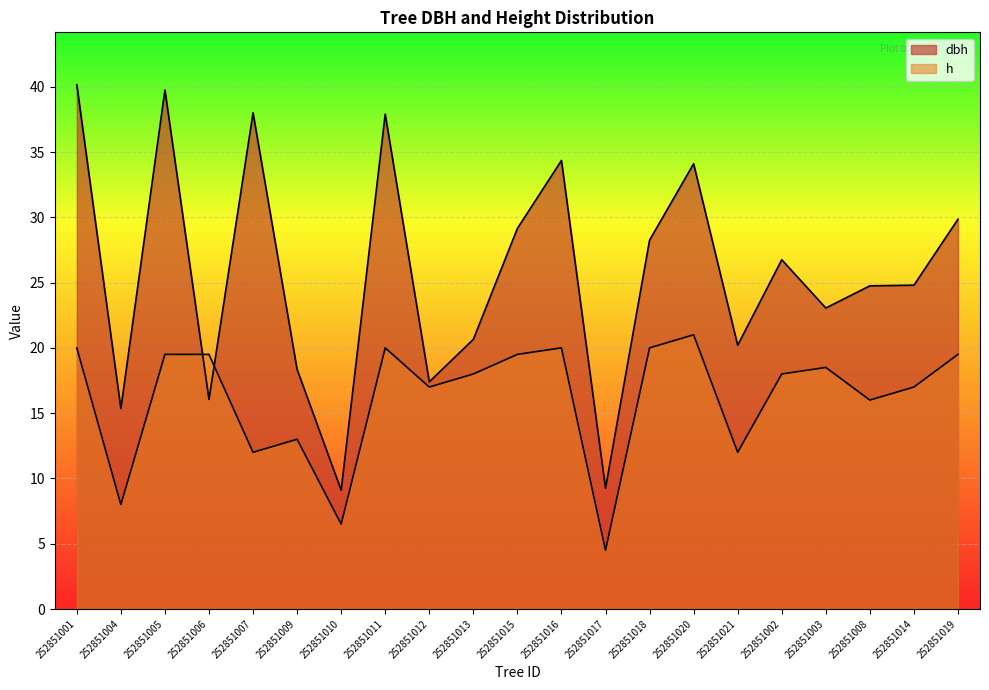

Reading left to right, list all the values displayed in this chart.

dbh: 40.1	15.3	39.8	16.1	38.0	18.4	9.1	37.9	17.4	20.6	29.1	34.4	9.2	28.2	34.1	20.2	26.8	23.1	24.8	24.8	29.9
h: 20.0	8.0	19.5	19.5	12.0	13.0	6.5	20.0	17.0	18.0	19.5	20.0	4.5	20.0	21.0	12.0	18.0	18.5	16.0	17.0	19.5